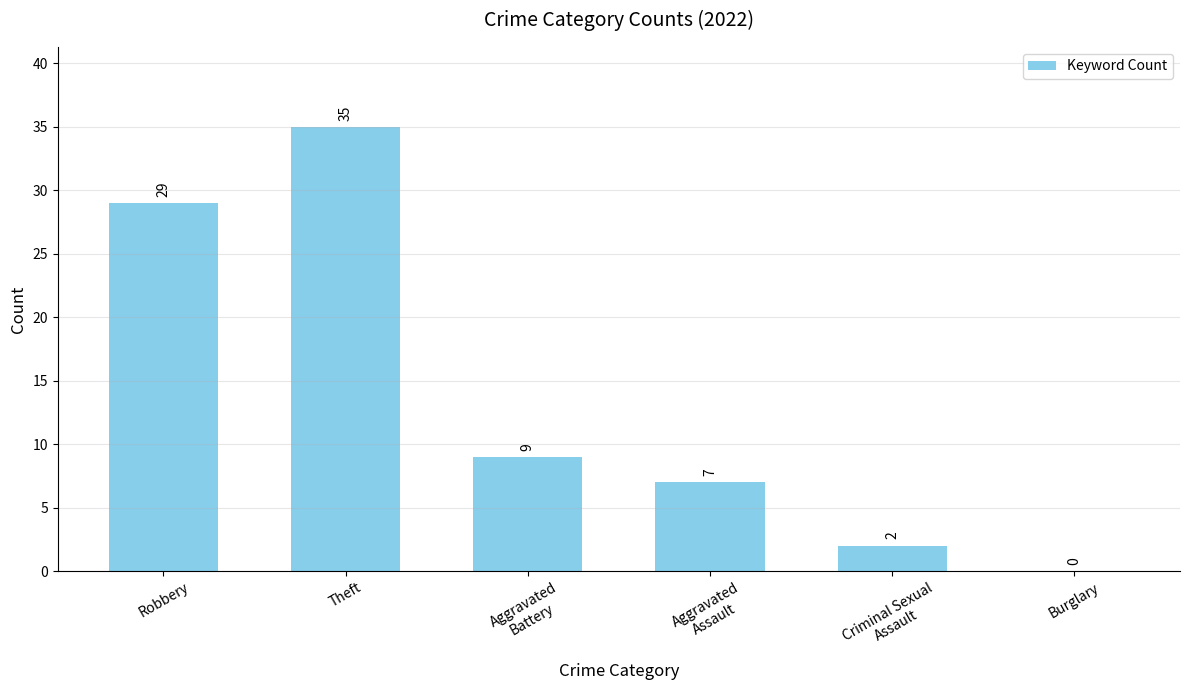

Which label corresponds to the largest value in the chart?

Theft